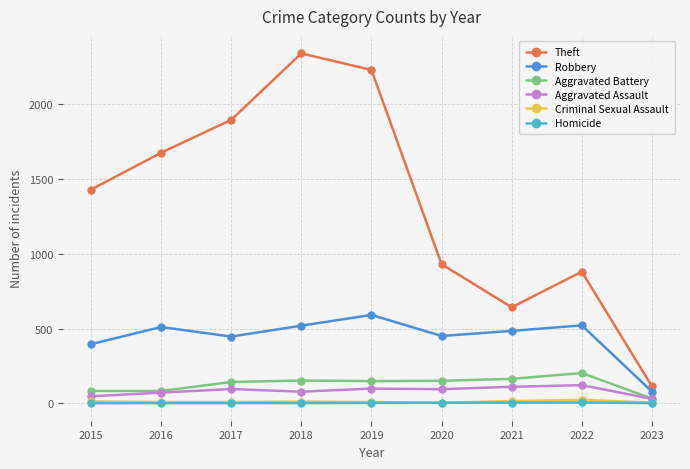

At which label does Aggravated Battery first exceed 148?

2018